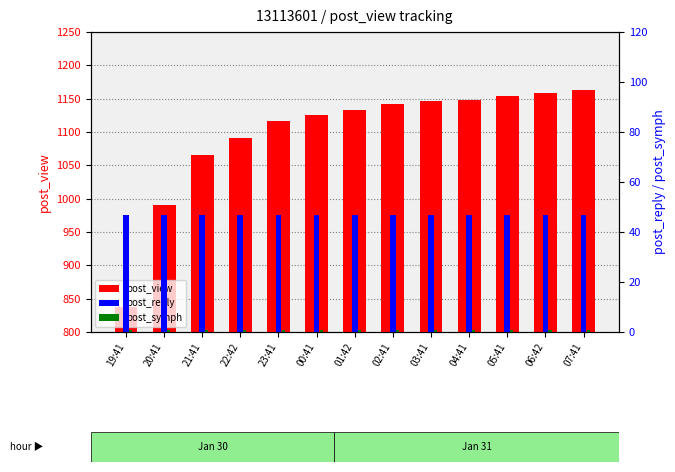

Reading left to right, what are all the values shown in this chart?

post_view: 837	990	1066	1091	1117	1126	1133	1142	1146	1148	1154	1158	1163
post_reply: 47	47	47	47	47	47	47	47	47	47	47	47	47
post_symph: 1	1	1	1	1	1	1	1	1	1	1	1	1